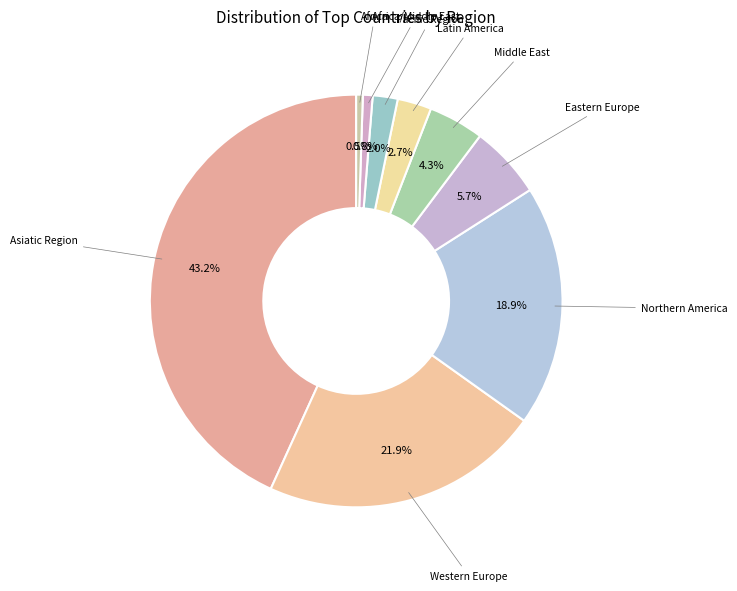

How many segments does this pie chart have?

9